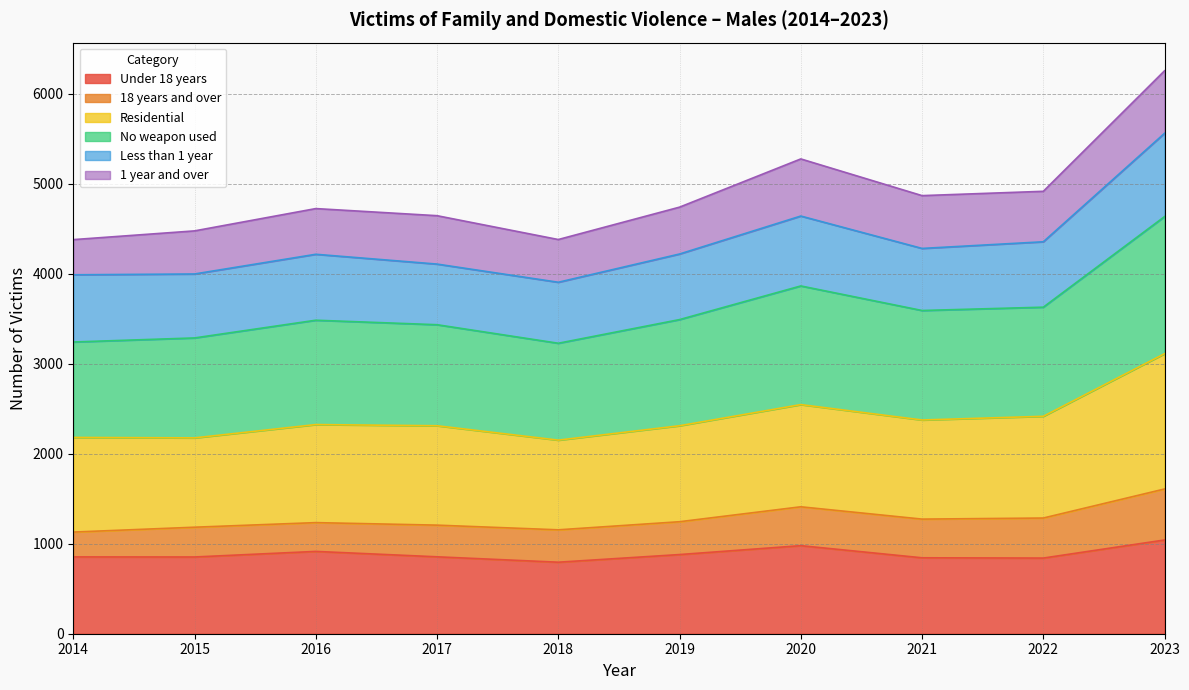

True or false: Residential has more than 1 interior local peaks.

True